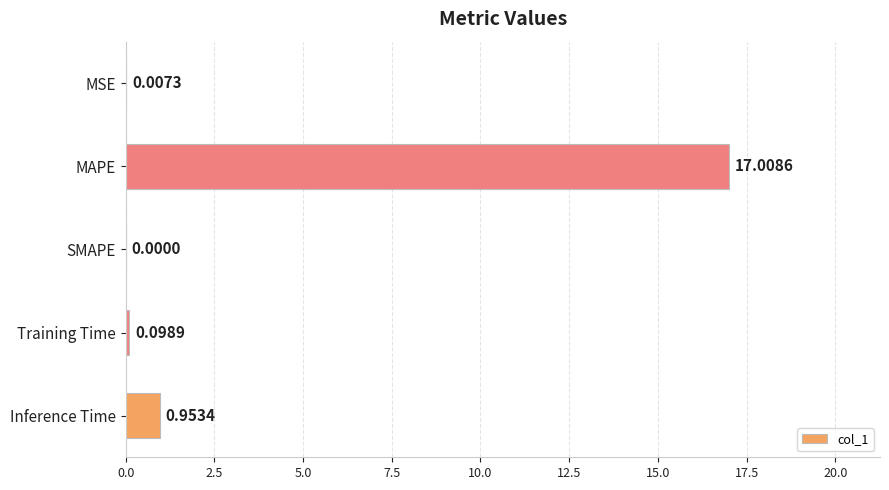

Which has a higher value, MSE or SMAPE?

MSE